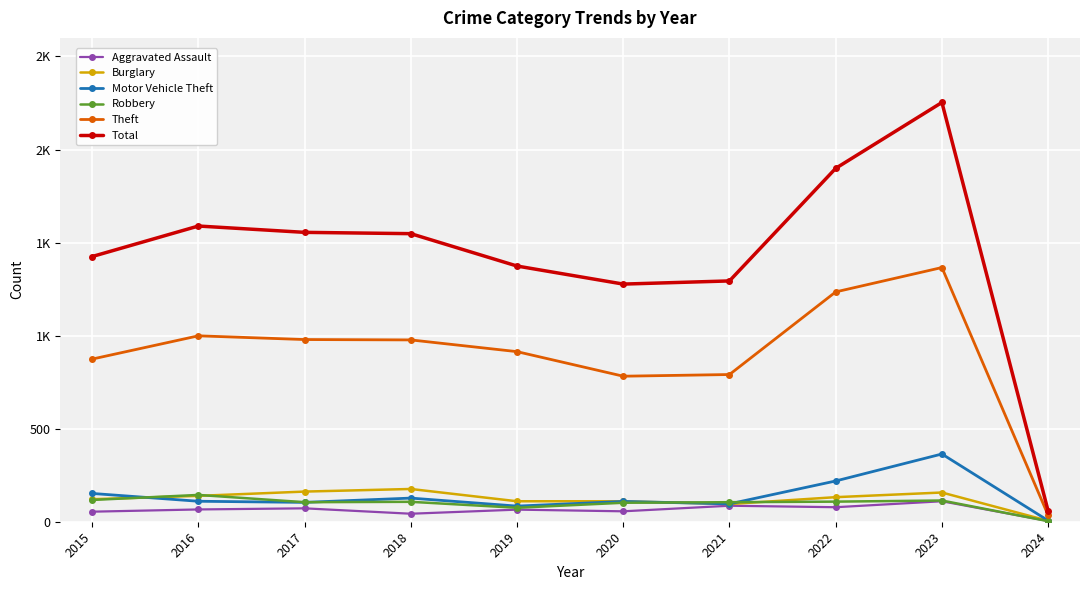

True or false: Robbery and Total intersect in this chart.

False